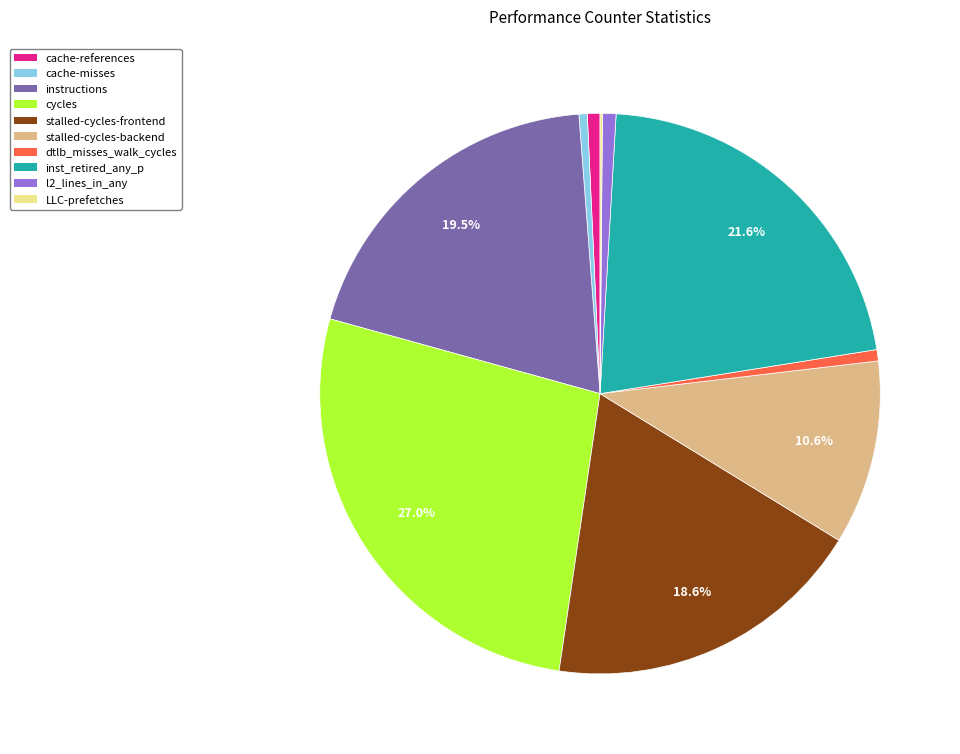

The l2_lines_in_any slice represents 15% of the pie. True or false?

False